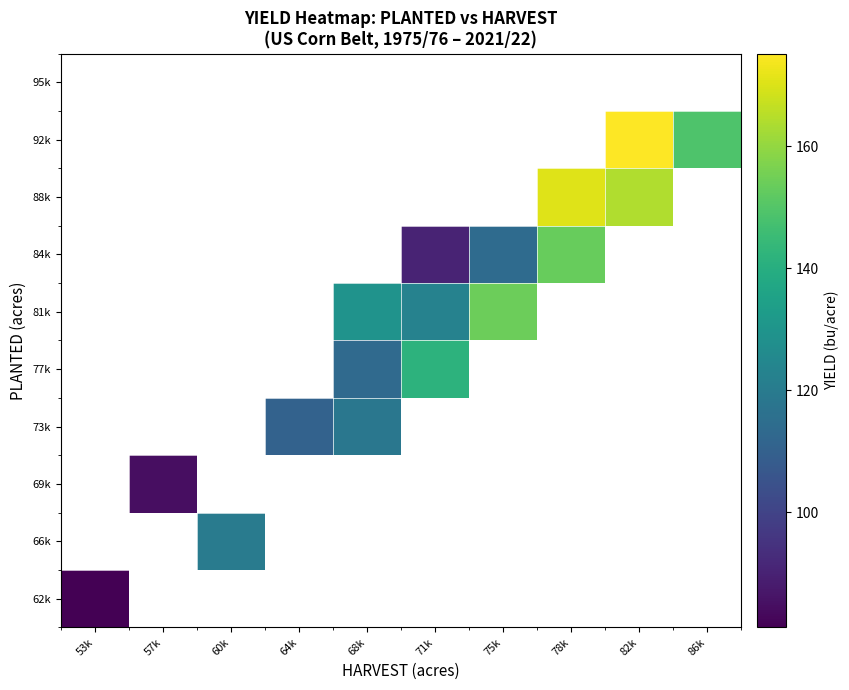

Which category has the lowest value across all series?

53k